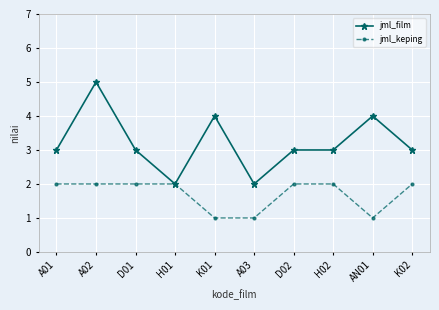

What is the maximum value for jml_film?

5